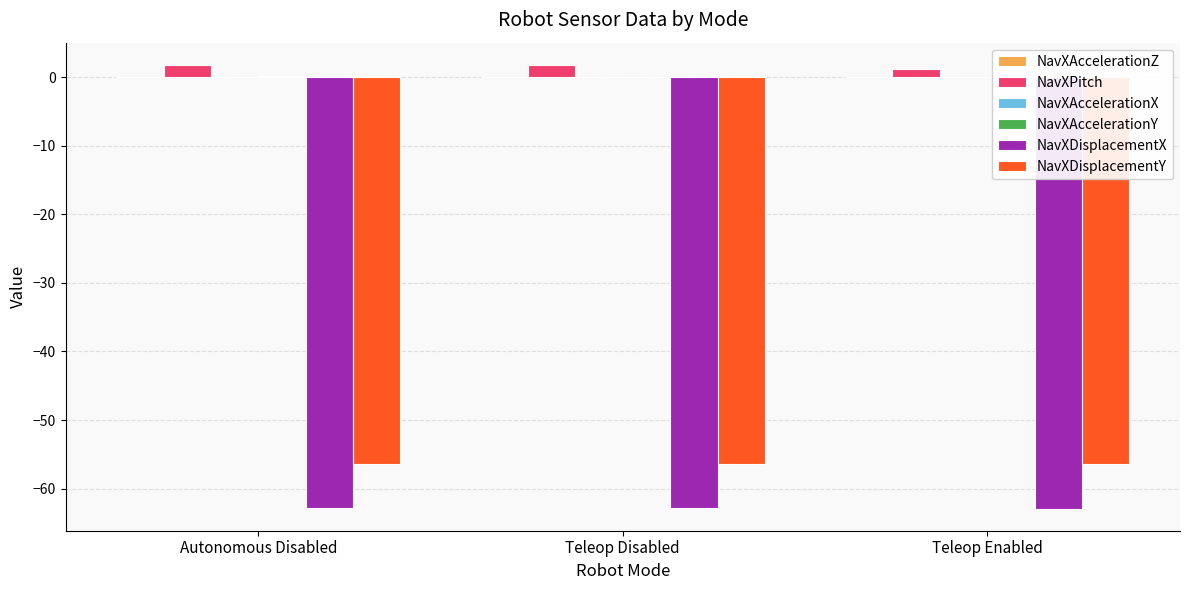

What is the sum of all NavXAccelerationZ values?

0.1